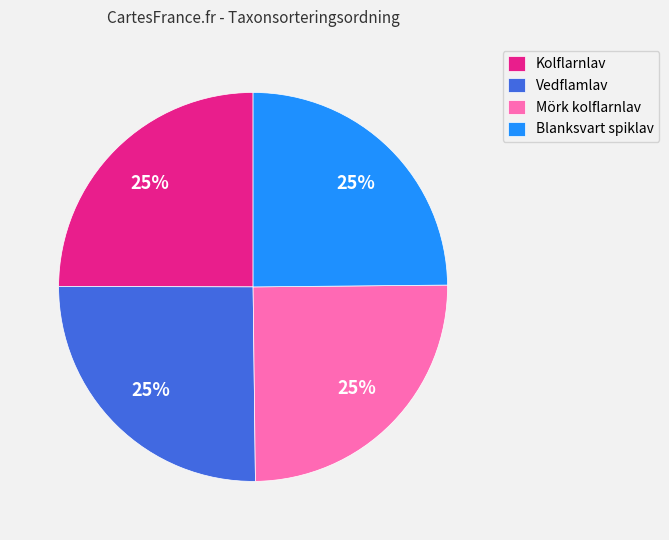

Approximately how many times larger is the value at Mörk kolflarnlav compared to Vedflamlav?

1.0